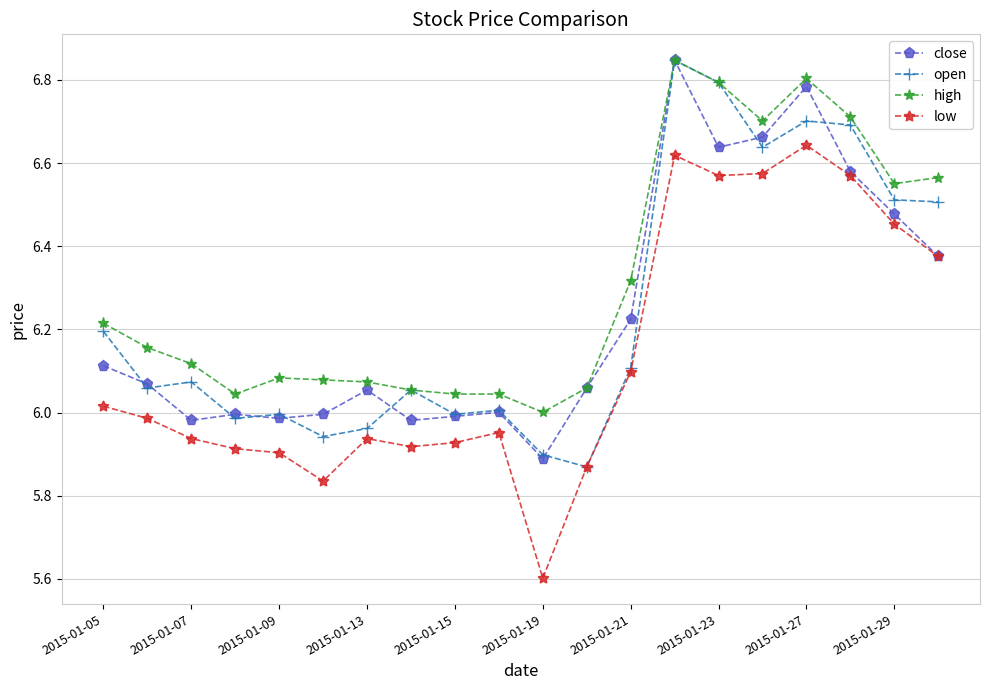

What is the smallest value displayed?

5.6